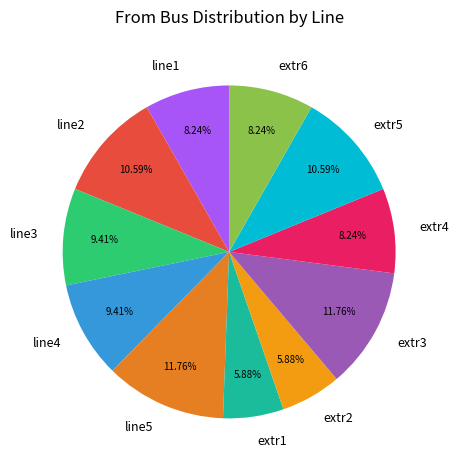

How much of the chart is everything except line5?

88.2%